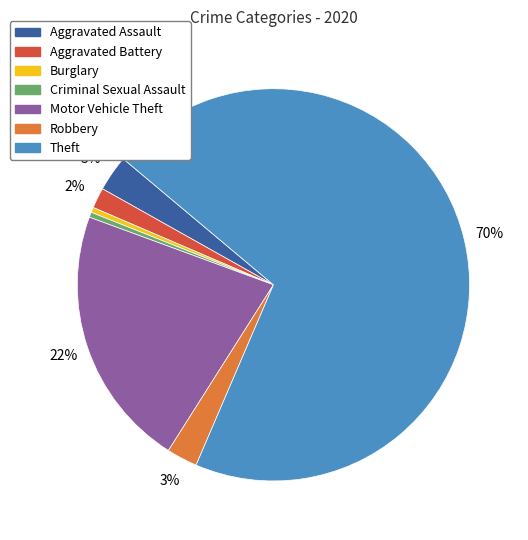

How many slices are in this pie chart?

7